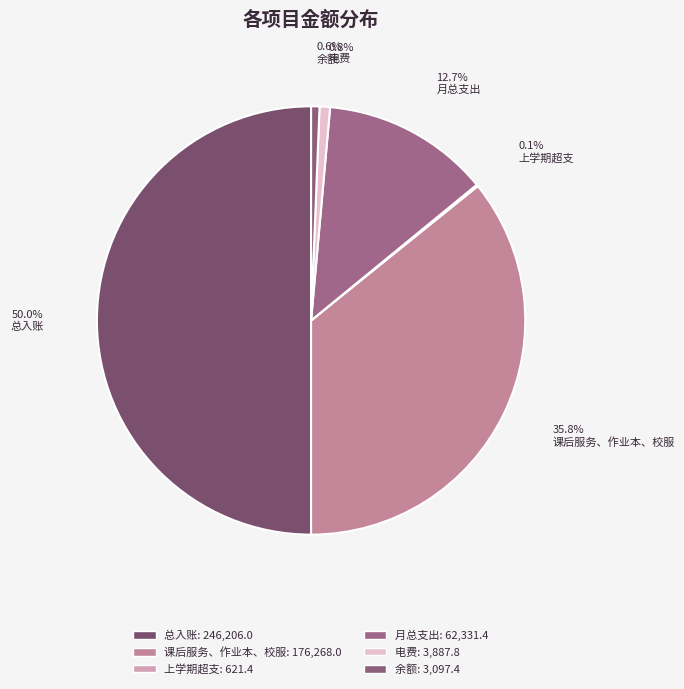

To the nearest percent, what is the difference between the largest and smallest slice percentages?

50%